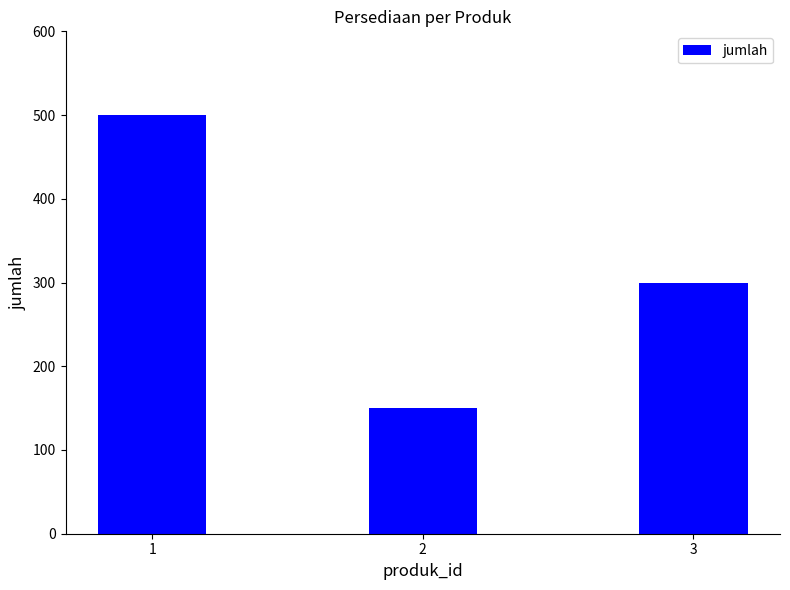

What is the difference between the maximum and minimum values?

350